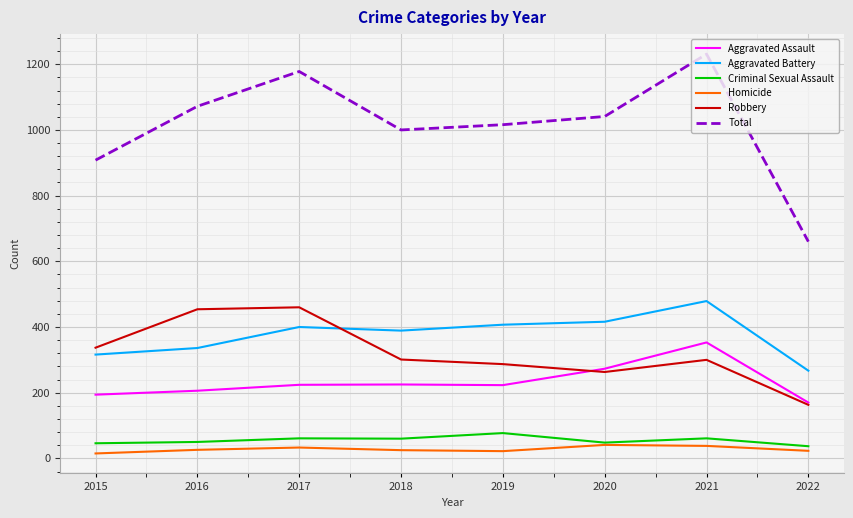

True or false: Criminal Sexual Assault and Aggravated Battery cross at least once.

False